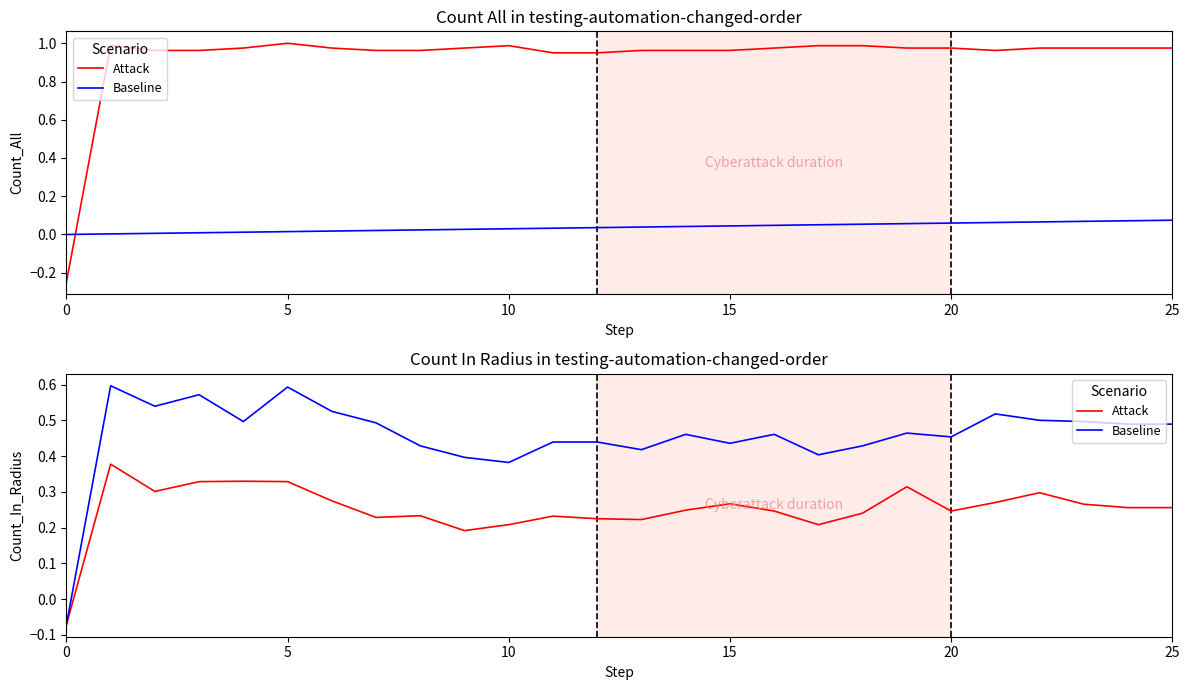

How many data points does each series have?

26